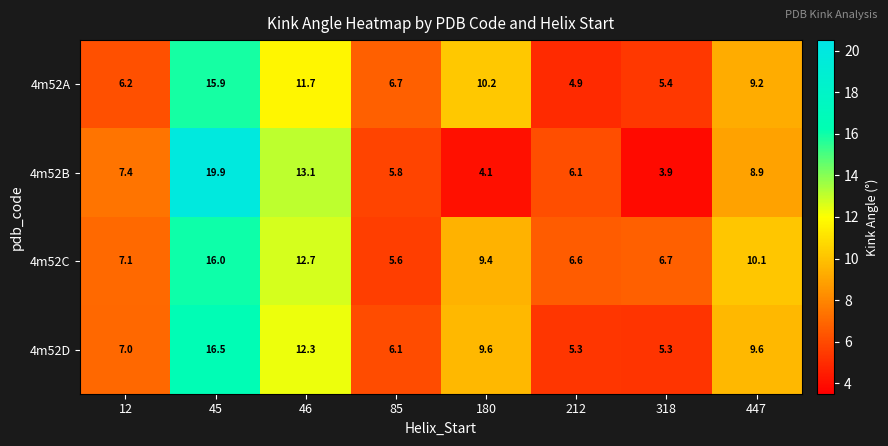

What is the spread (max minus min) of values at 45?

4.0